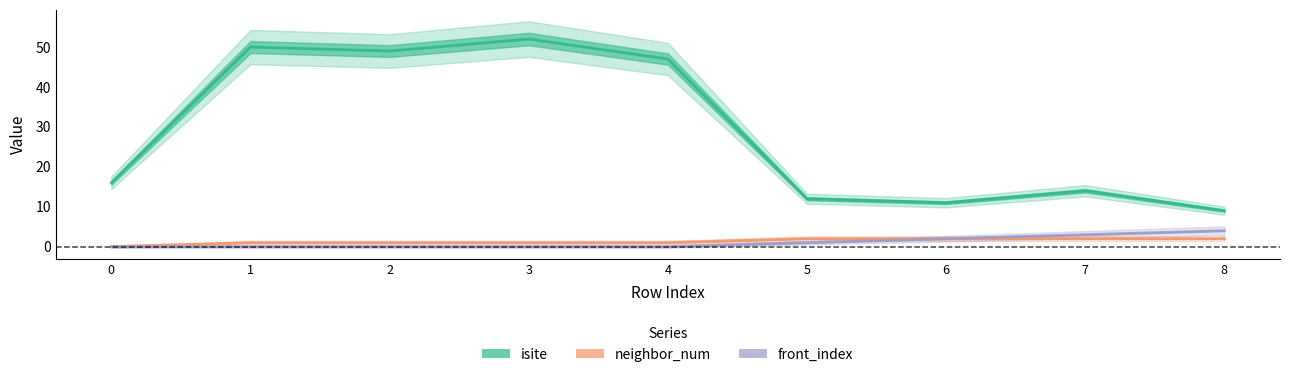

At 0, list the series in order from smallest to largest.

neighbor_num, front_index, isite